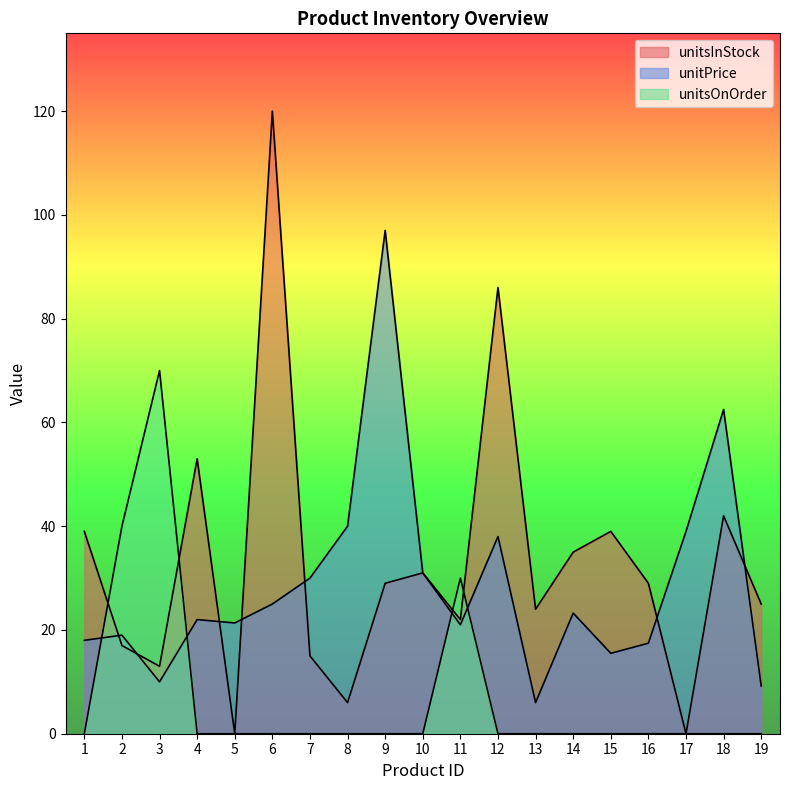

Does the chart display data point markers on the line(s)?

No